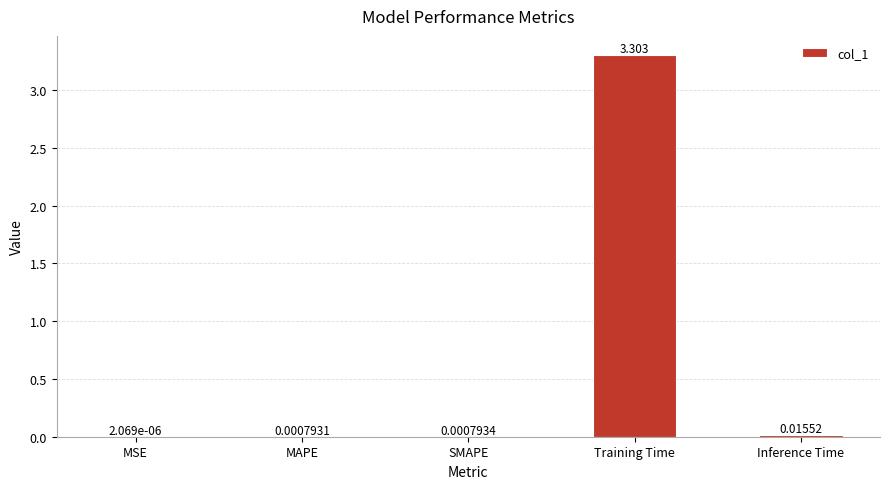

Which category has the highest value across all series?

Training Time